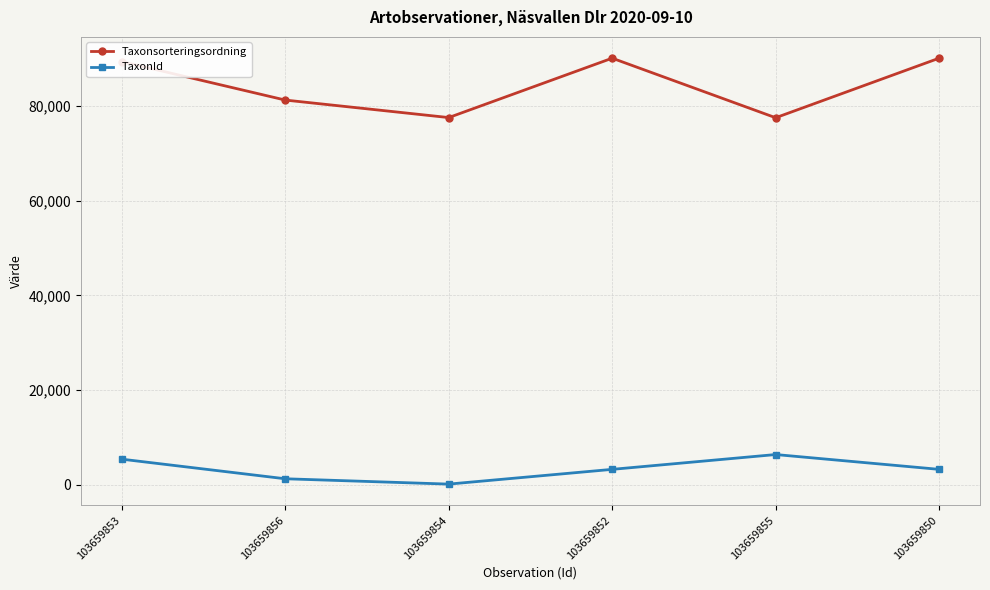

How many distinct data groups are displayed?

2